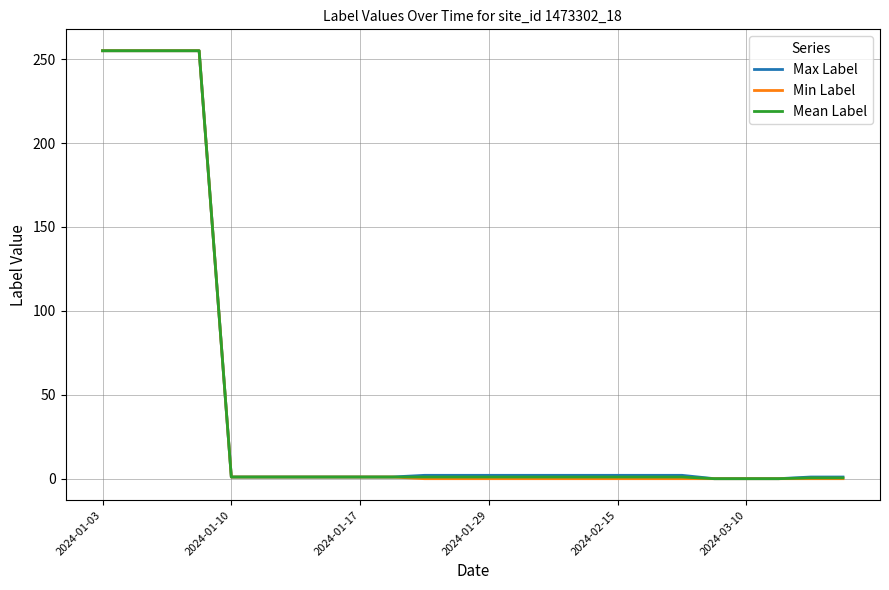

How many lines are shown in the chart?

3